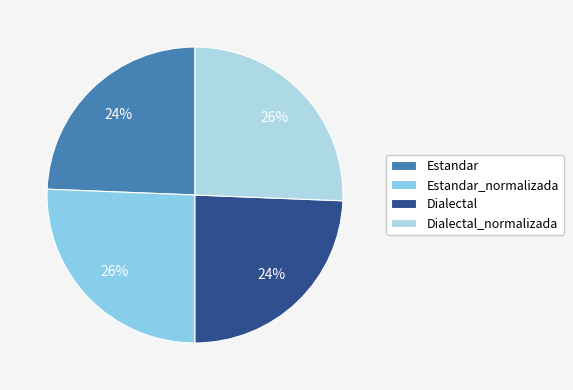

To the nearest percent, what is the difference between the largest and smallest slice percentages?

1%